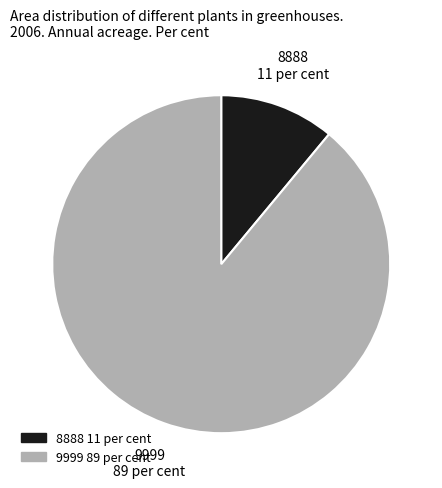

True or false: 9999 accounts for 89% of the total.

True